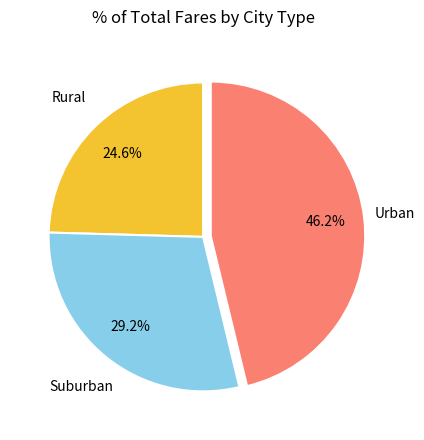

Combined, do Urban and Suburban account for over 50%?

Yes